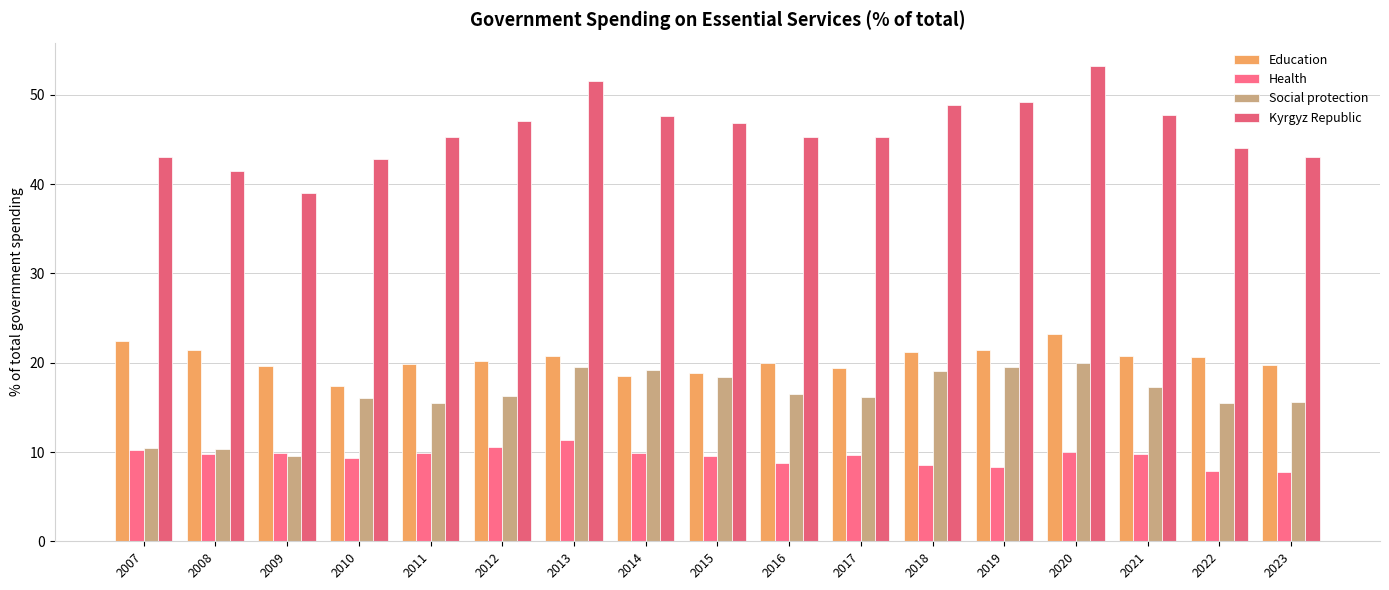

What are all the series names shown in the legend?

Education, Health, Social protection, Kyrgyz Republic